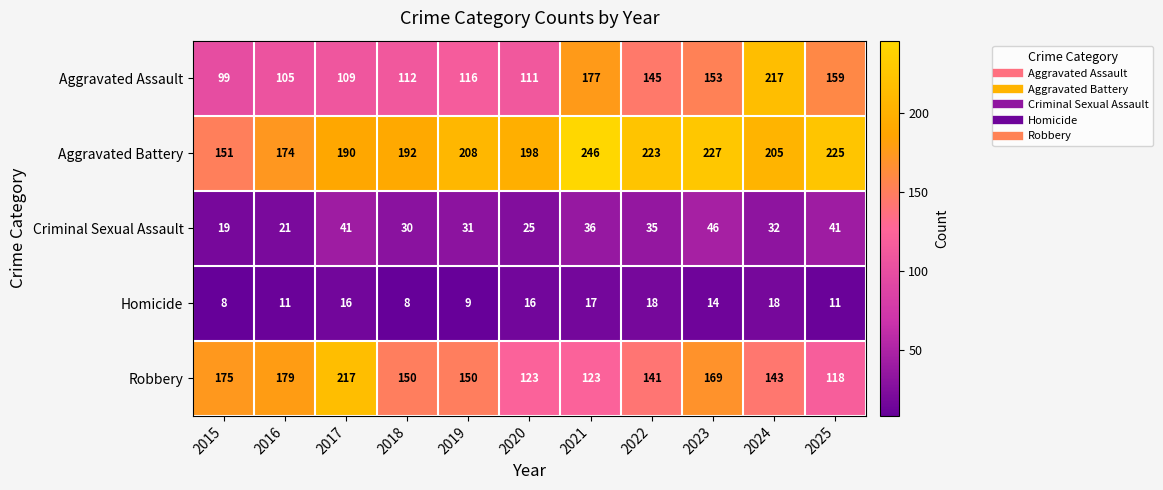

Which series changed the most between 2020 and 2024?

Aggravated Assault